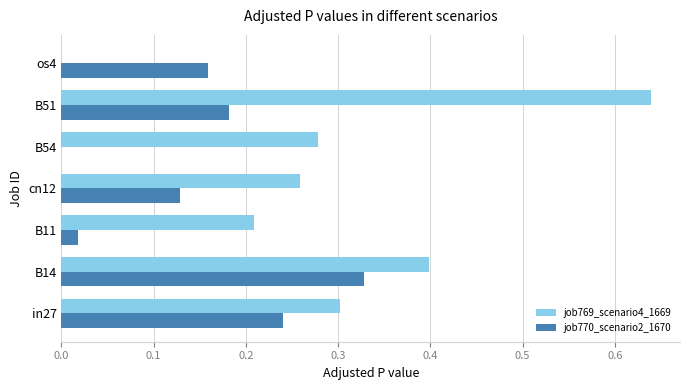

At which label does job770_scenario2_1670 reach its peak?

B14